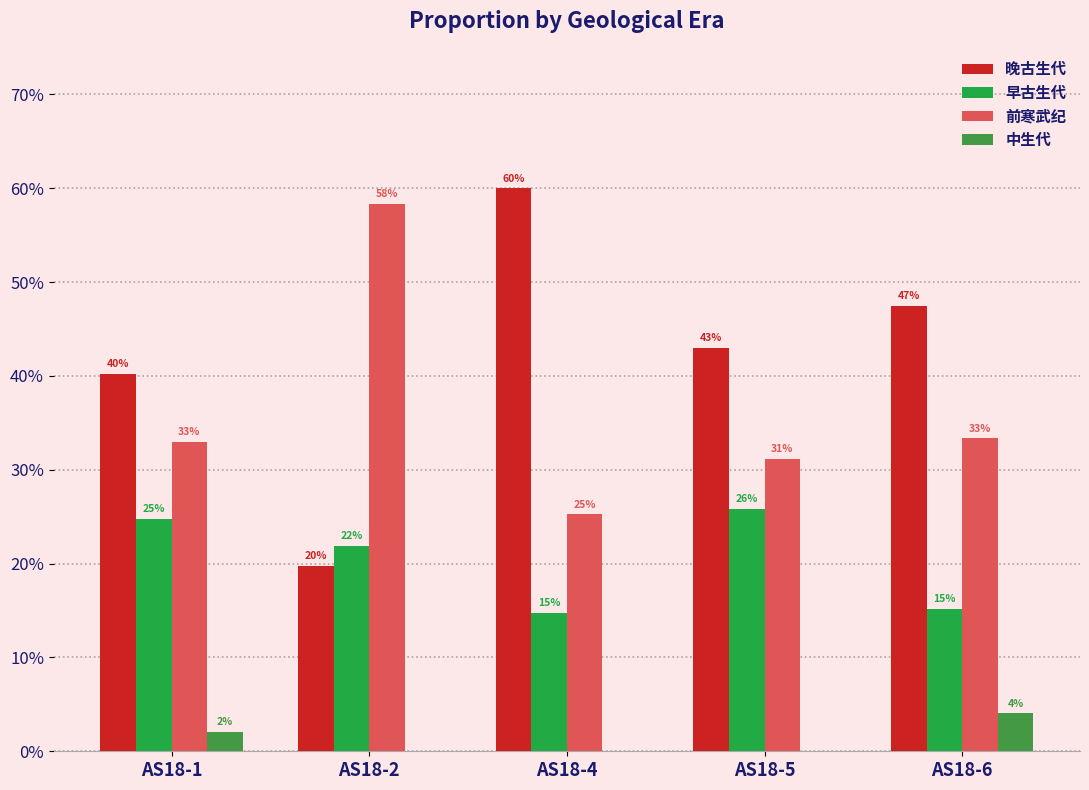

Are the bars grouped side by side (vs. stacked)?

Yes